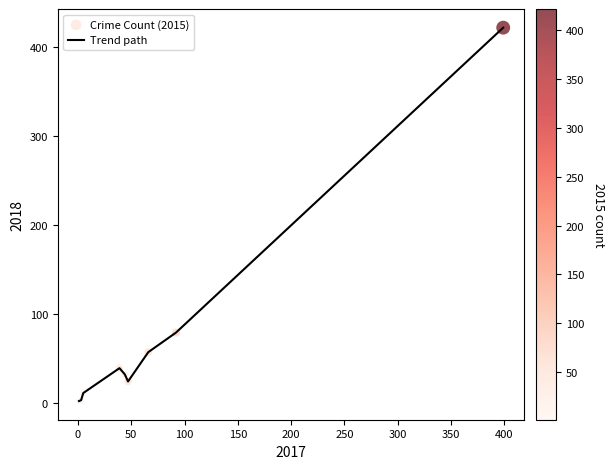

Is this an area chart (filled region under the line)?

No